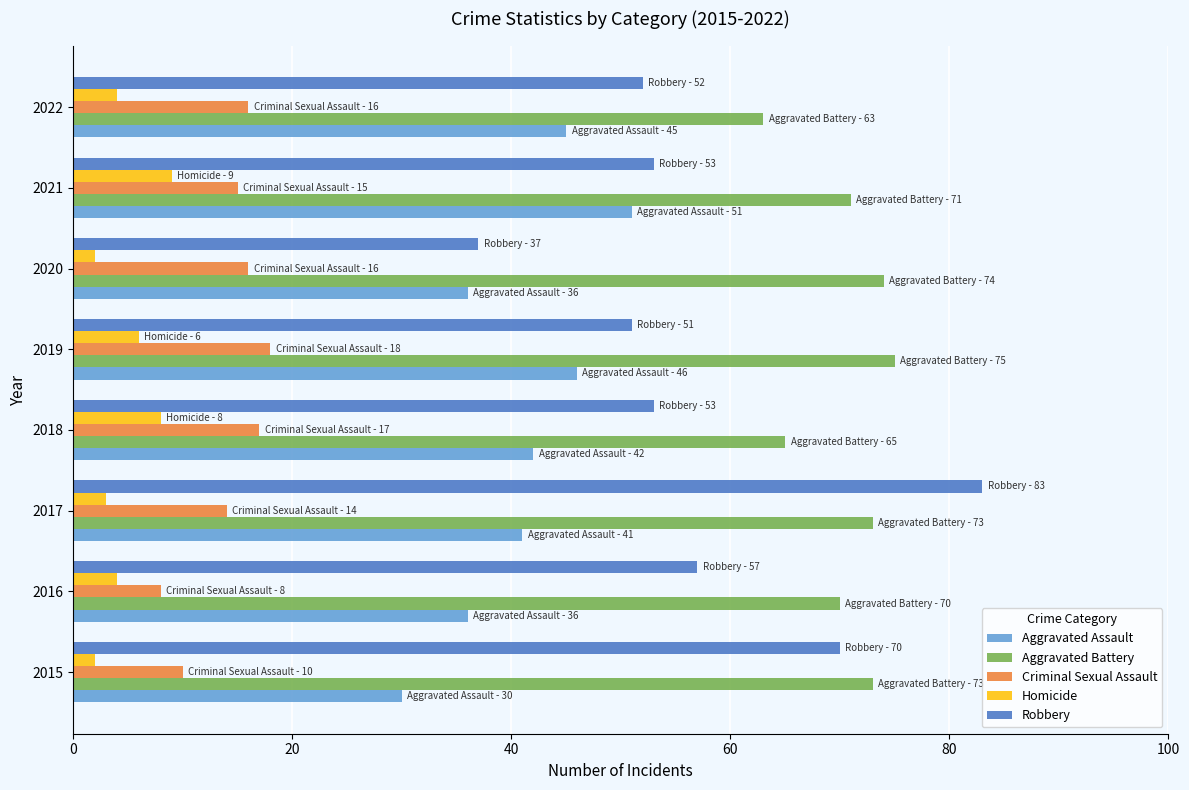

What is the average value of the Criminal Sexual Assault series?

14